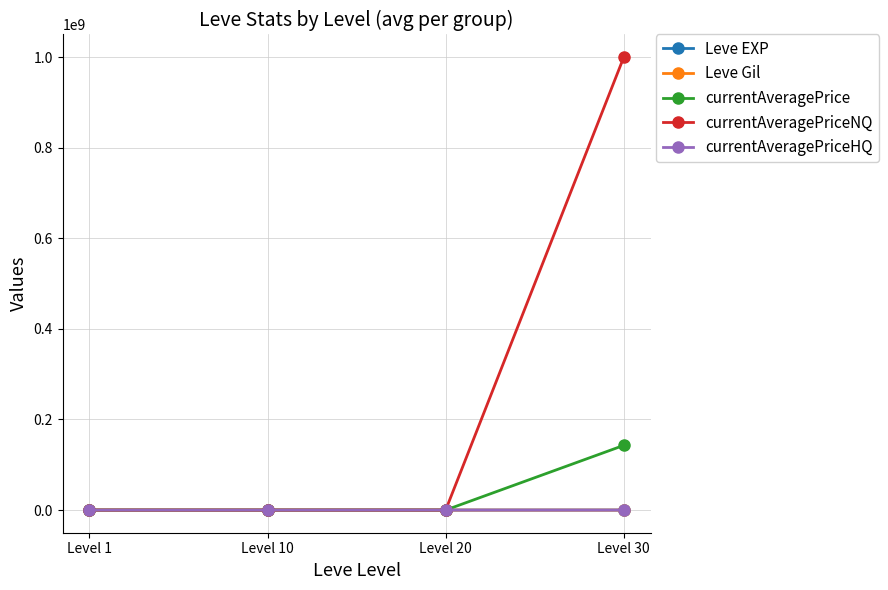

Read the currentAveragePriceHQ value at Level 1, to the nearest 50.

9350